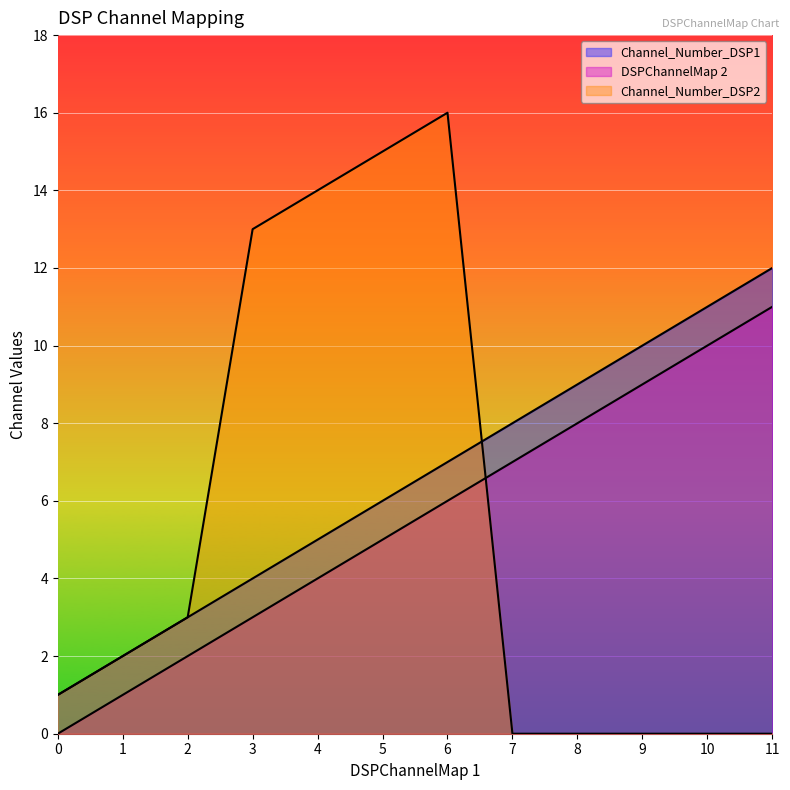

Between 8 and 9, which series saw the biggest shift?

Channel_Number_DSP1